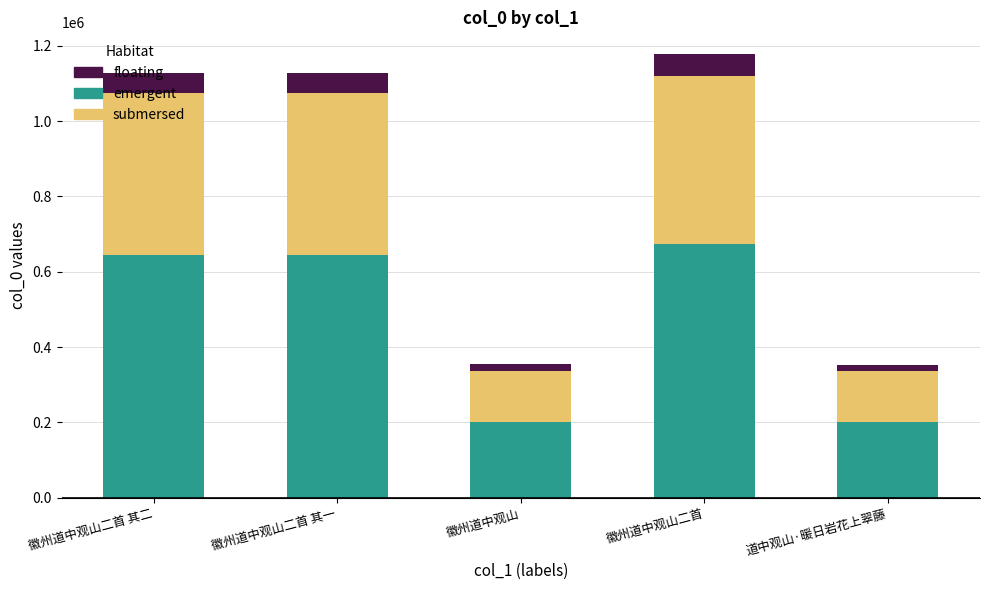

What is the average value of the emergent series?

473362.7